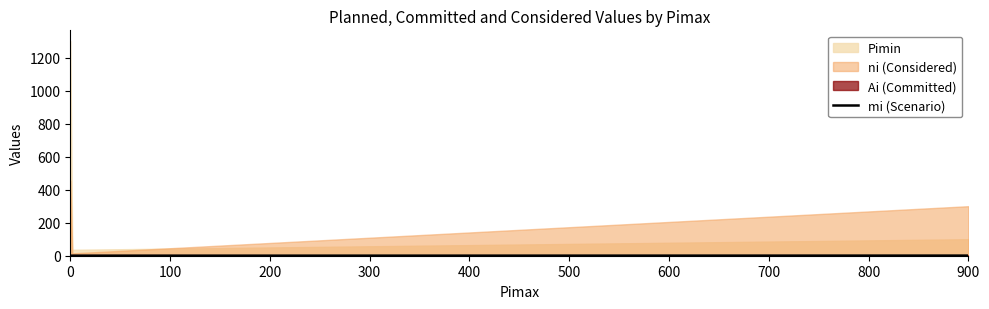

How many lines are shown in the chart?

1